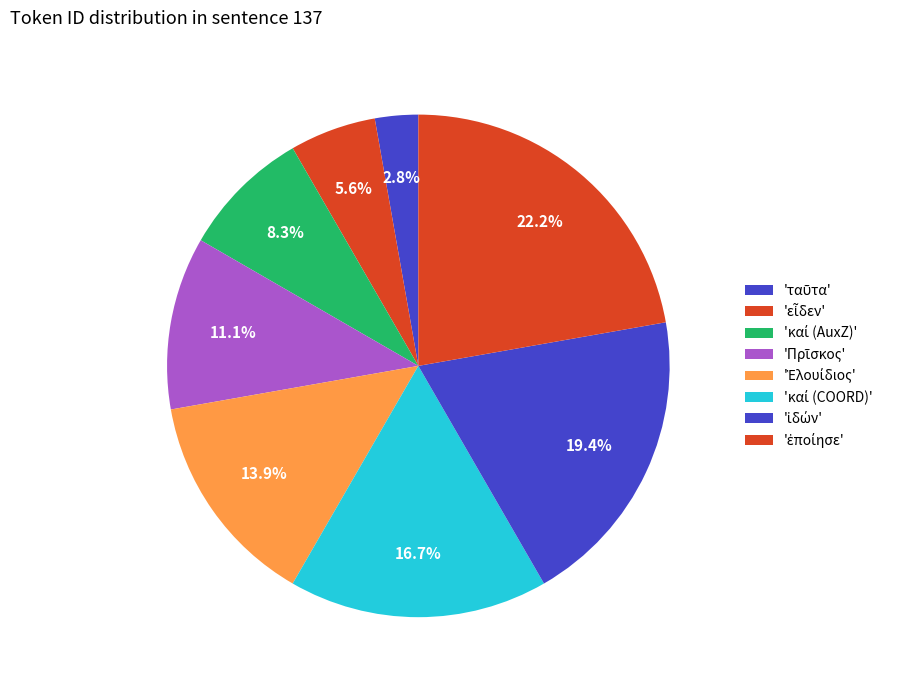

To the nearest percent, what is the average slice percentage?

12%